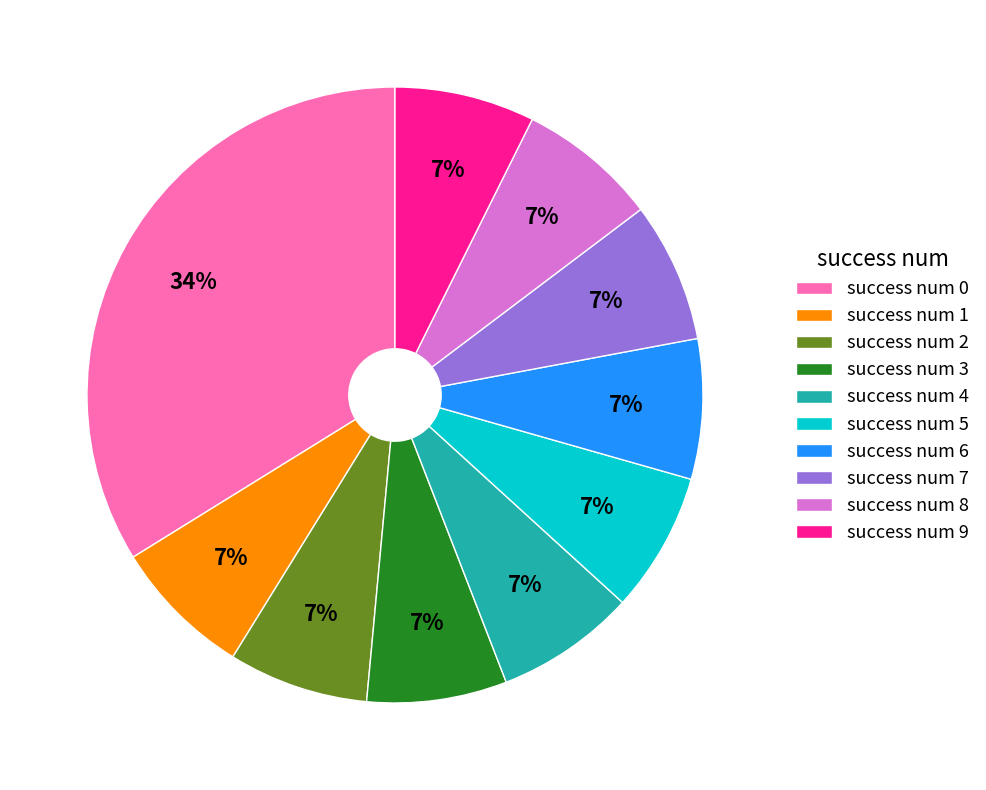

Count the number of slices in the pie.

10